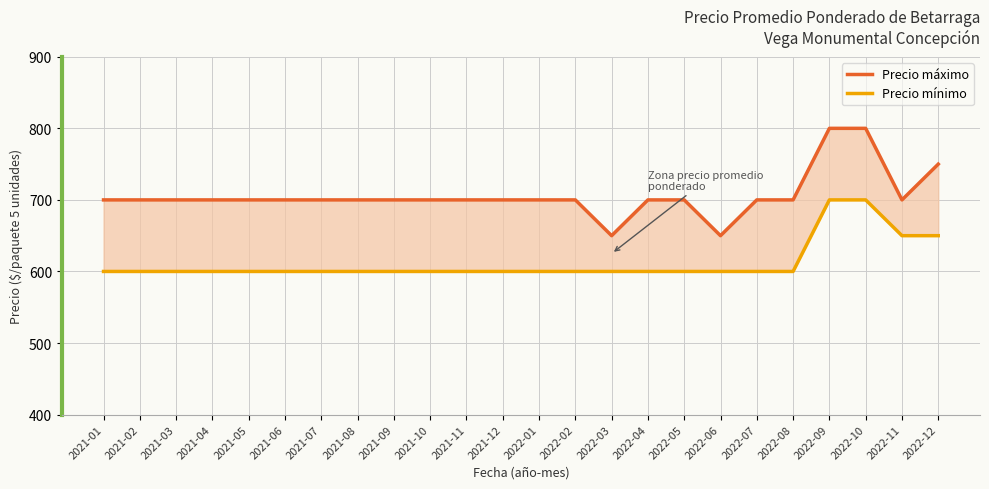

Reading right to left, list all the values displayed in this chart.

Precio máximo: 750	700	800	800	700	700	650	700	700	650	700	700	700	700	700	700	700	700	700	700	700	700	700	700
Precio mínimo: 650	650	700	700	600	600	600	600	600	600	600	600	600	600	600	600	600	600	600	600	600	600	600	600